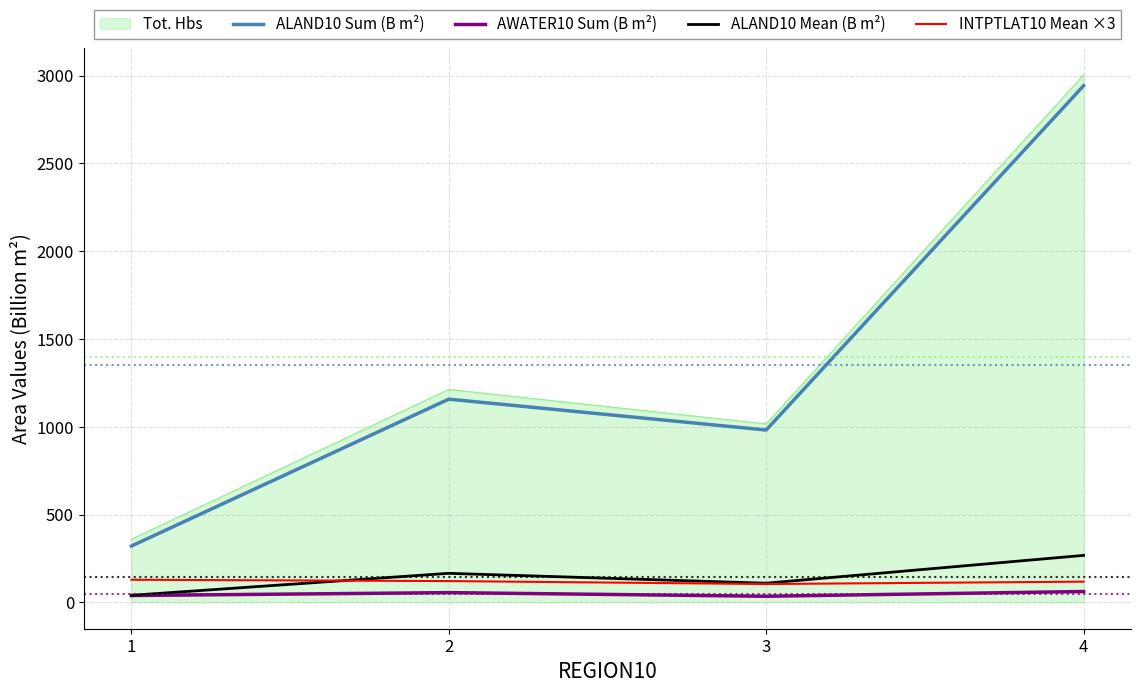

What is the difference between the AWATER10 Sum (B m²) values at 2 and 3?

20.7